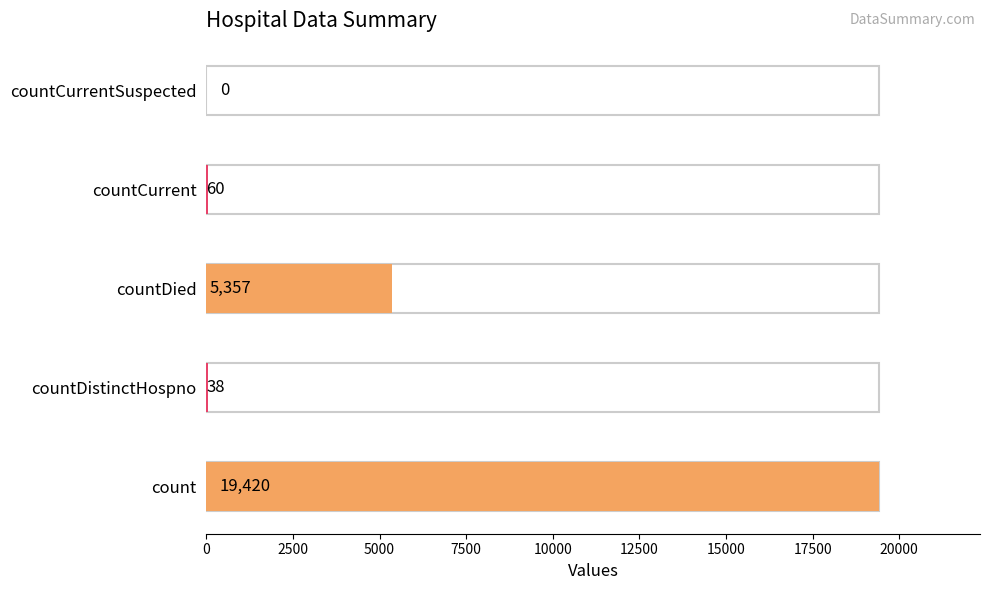

What is the difference between the maximum and minimum values?

19420